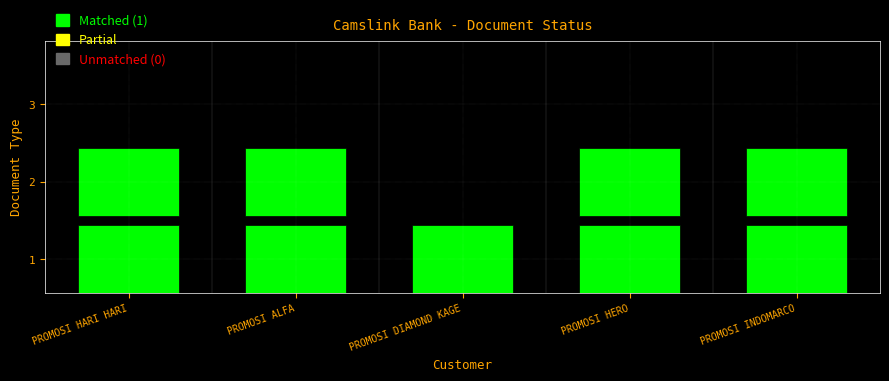

Which series has the largest total across all categories?

1